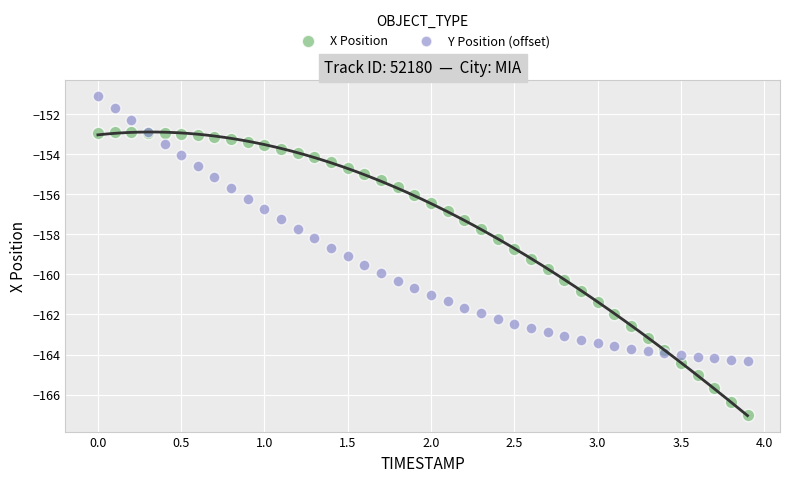

Which series reaches the maximum Y coordinate?

Y Position (offset)